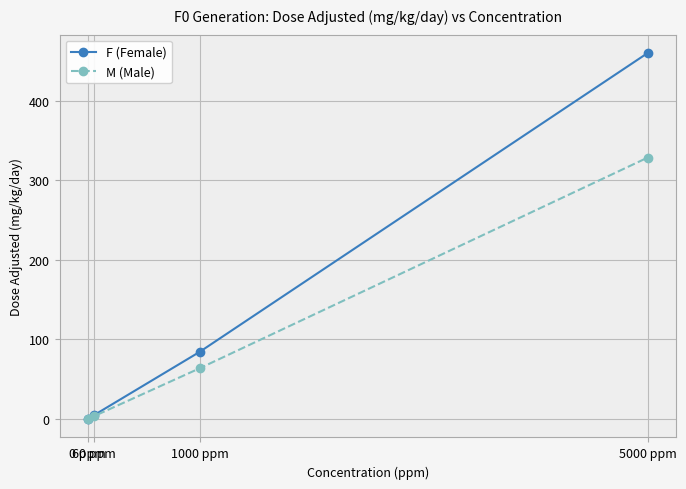

True or false: F (Female) has a value of 144.3 at 1000 ppm.

False